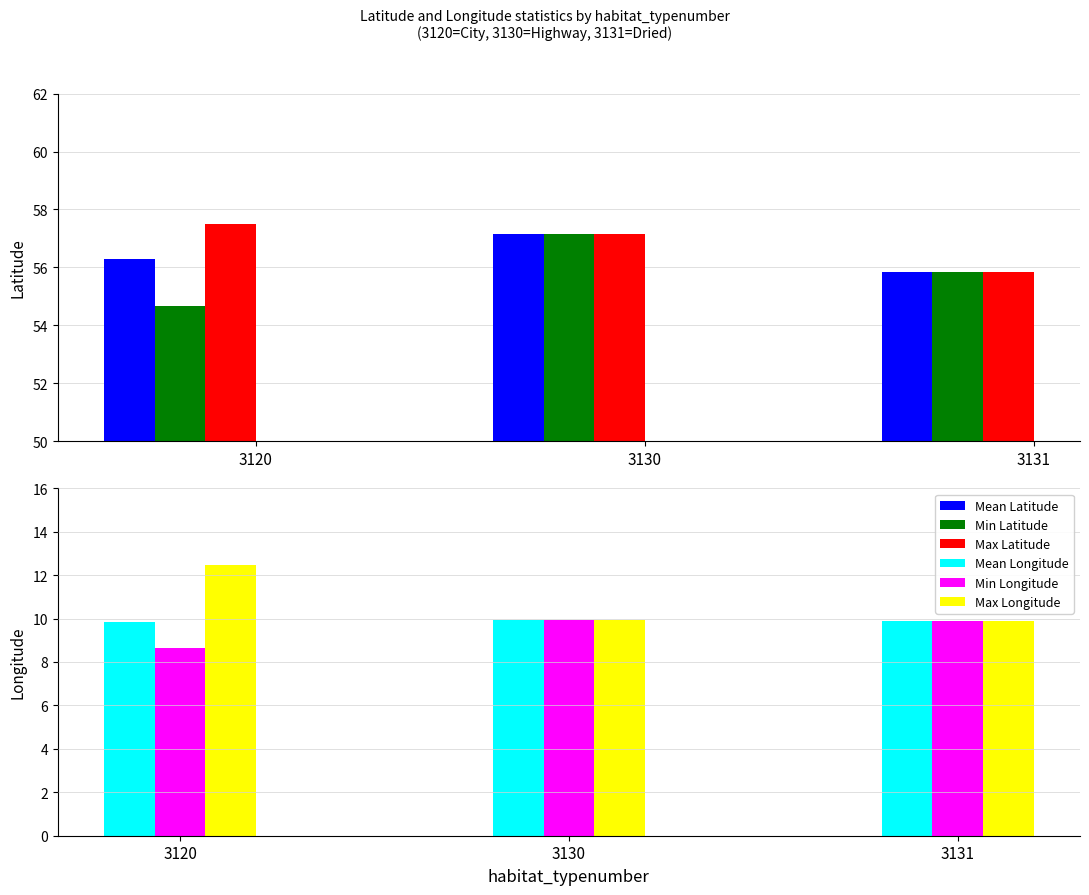

What is the minimum value shown in the chart?

8.6